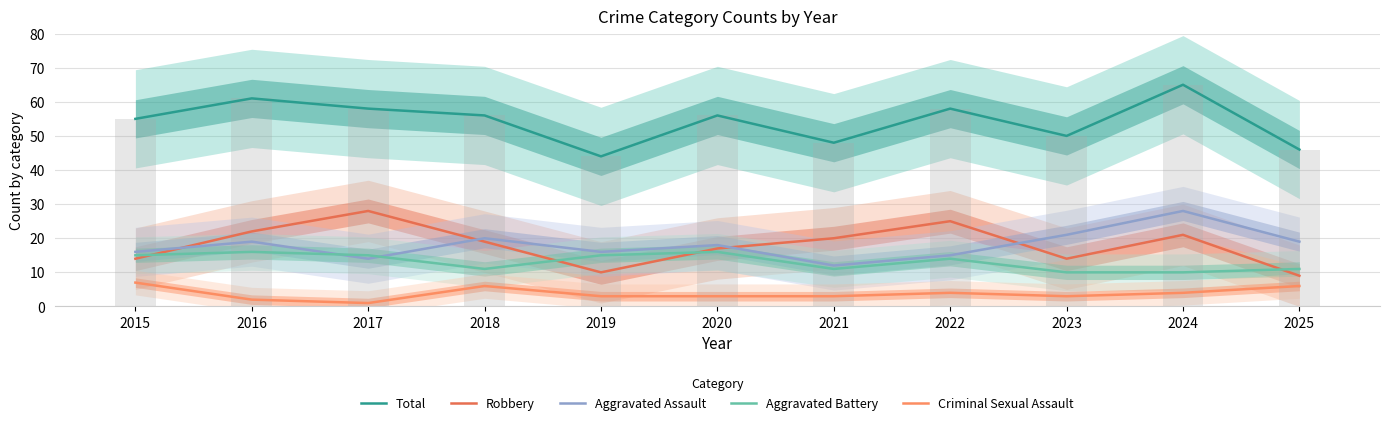

Which has a higher value, 2018 or 2025?

2018